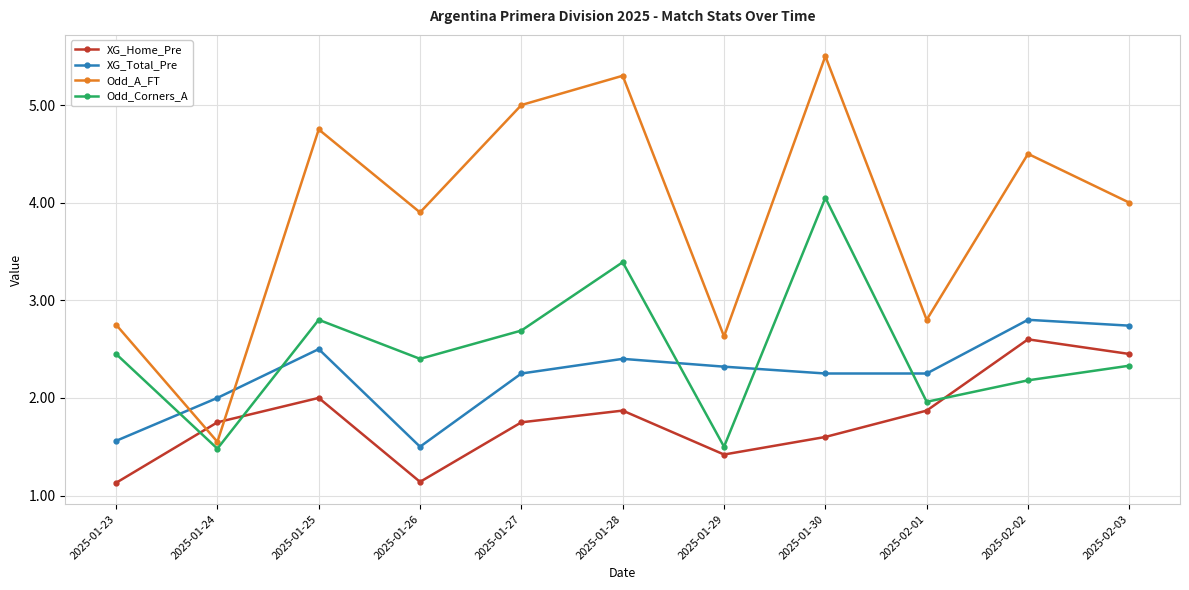

Does the chart have visible grid lines?

Yes